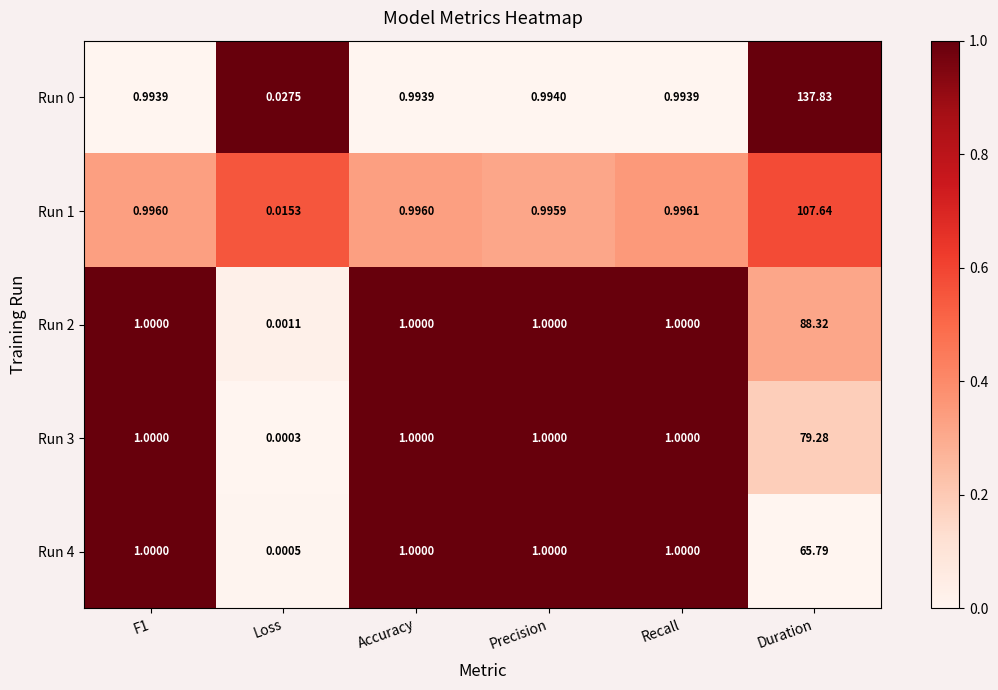

Which category has the highest value in the Run 3 series?

Duration